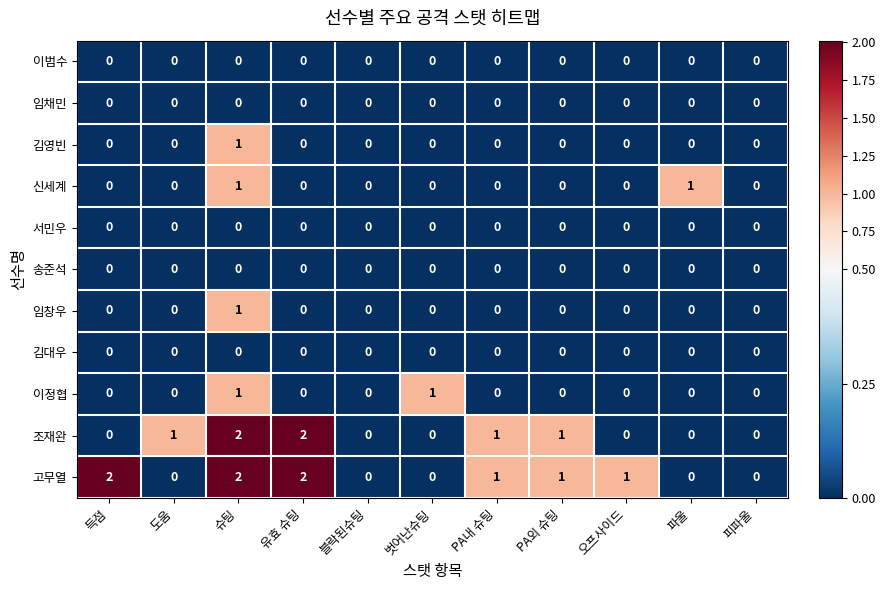

The 김대우 series shows 0 at 블락된슈팅. True or false?

True